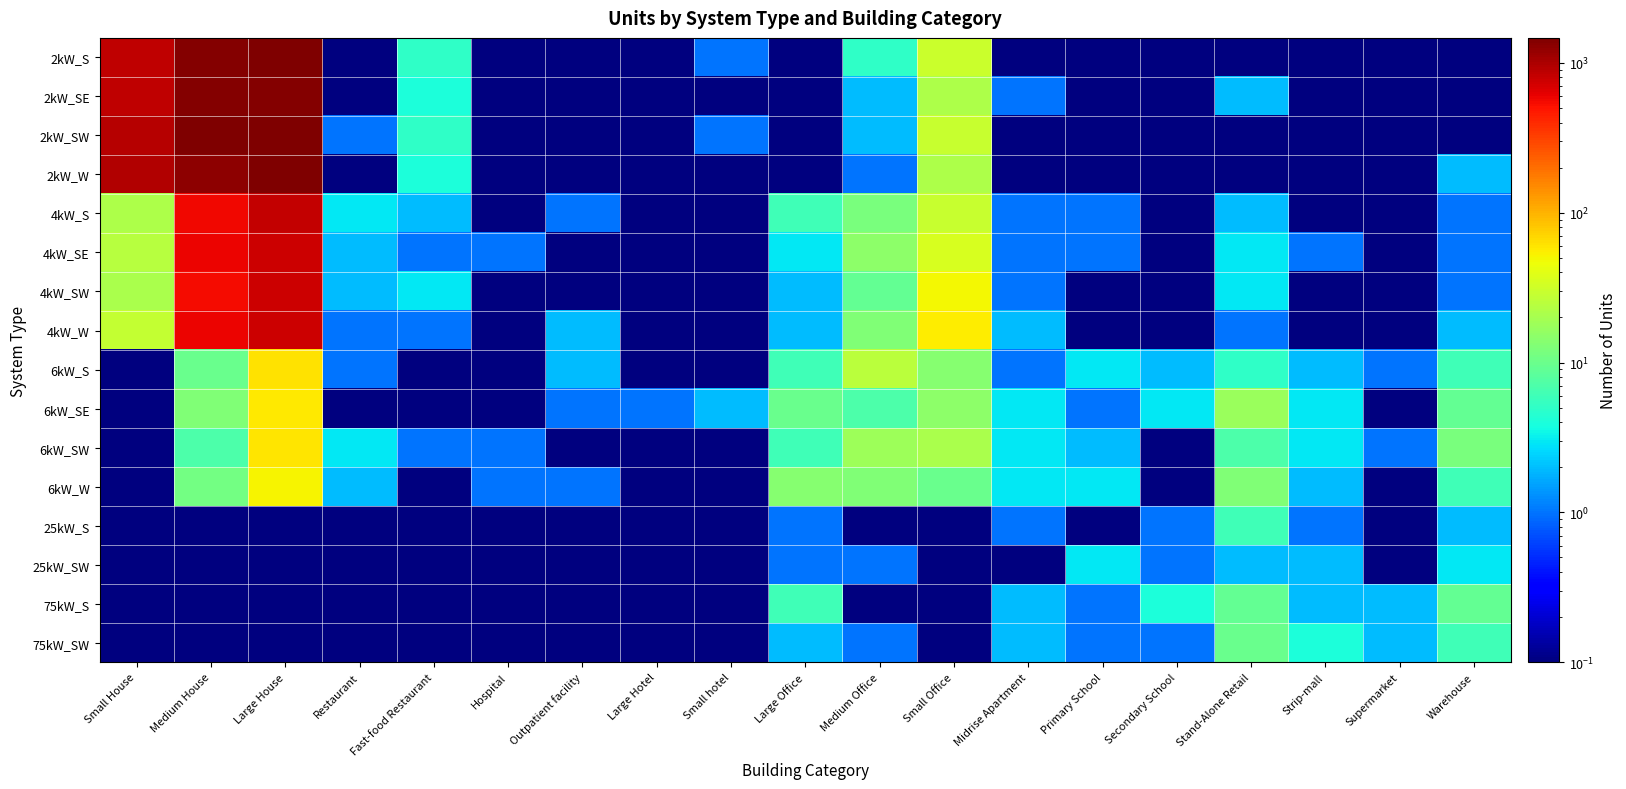

What is the difference between the highest and lowest values at Large House?

1468.9